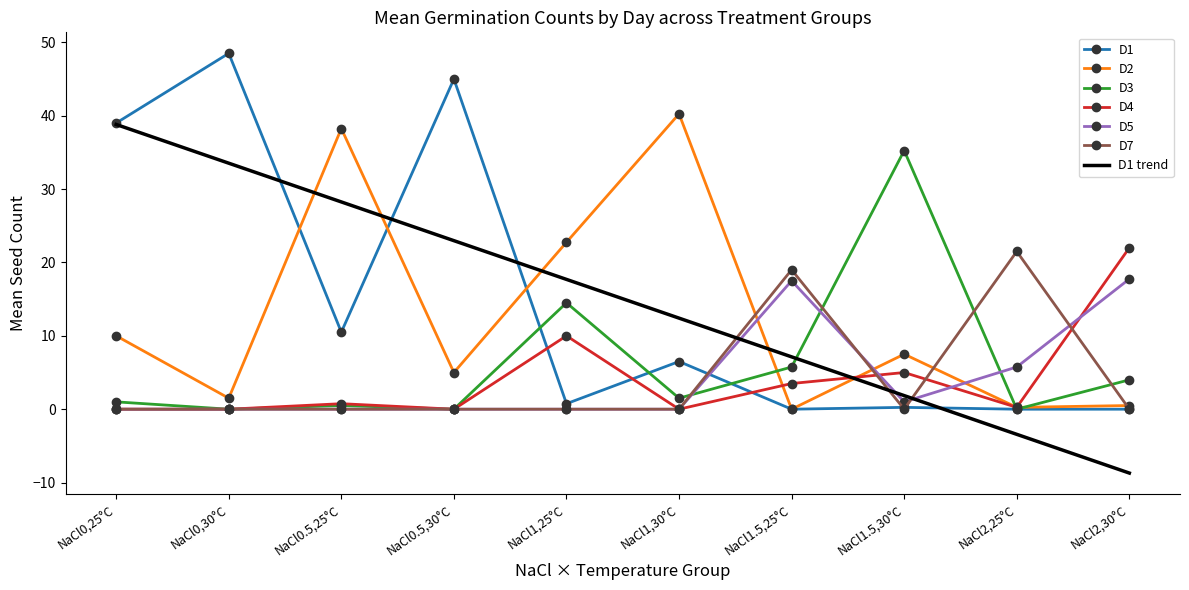

List the labels in order of D1 trend value, smallest first.

NaCl2,30°C, NaCl2,25°C, NaCl1.5,30°C, NaCl1.5,25°C, NaCl1,30°C, NaCl1,25°C, NaCl0.5,30°C, NaCl0.5,25°C, NaCl0,30°C, NaCl0,25°C